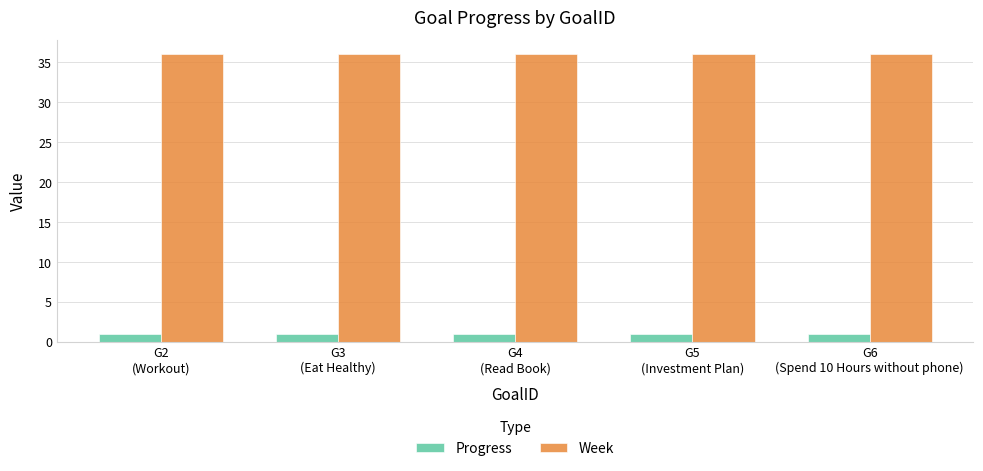

What is the spread (max minus min) of values at G2
(Workout)?

35.1